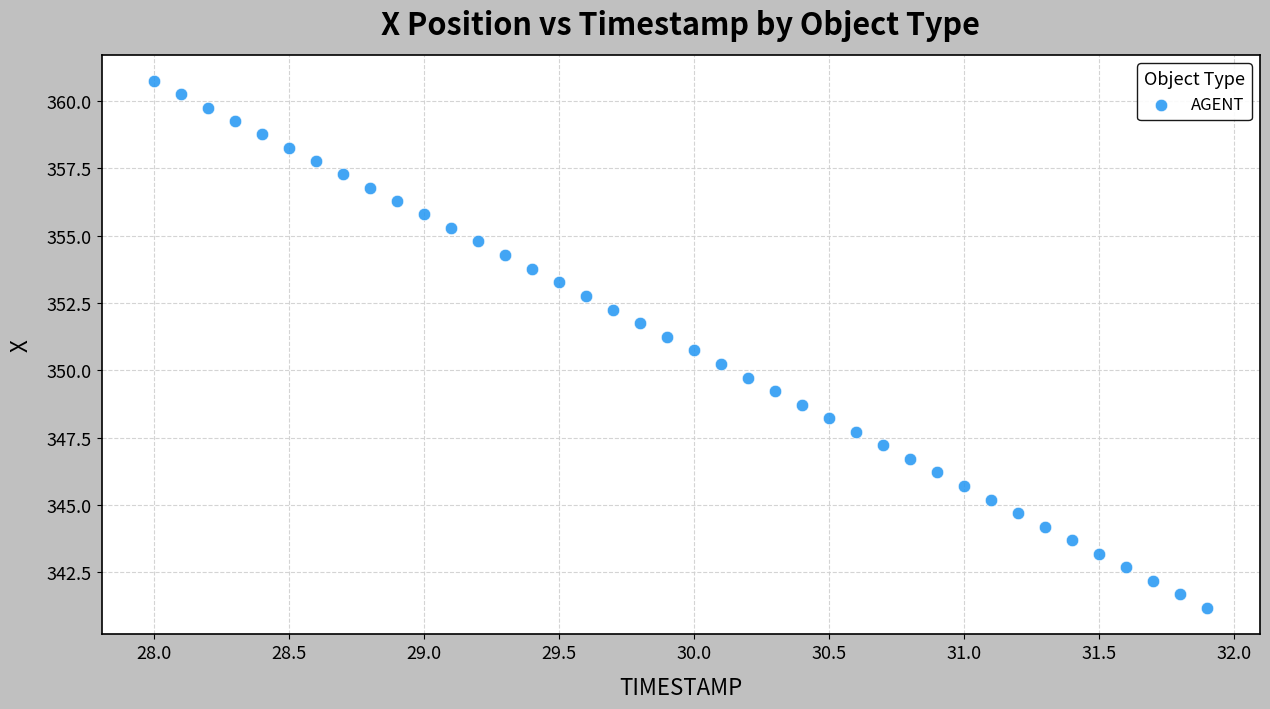

What is the range of Y values (max minus min)?

19.6